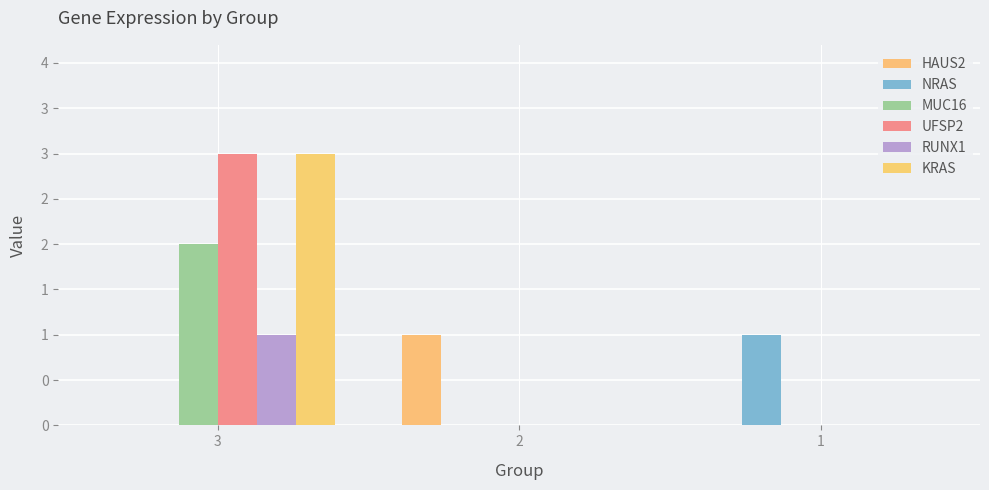

What are all the series names shown in the legend?

HAUS2, NRAS, MUC16, UFSP2, RUNX1, KRAS